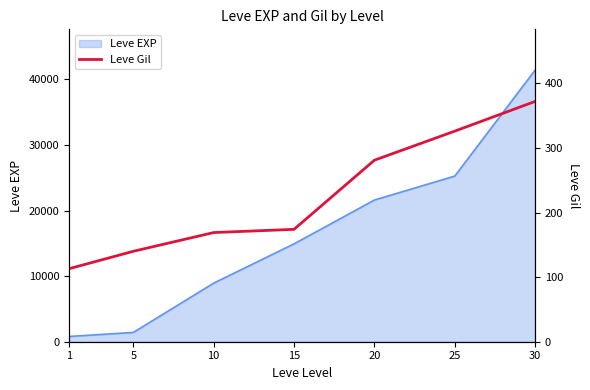

Does the chart display data point markers on the line(s)?

No